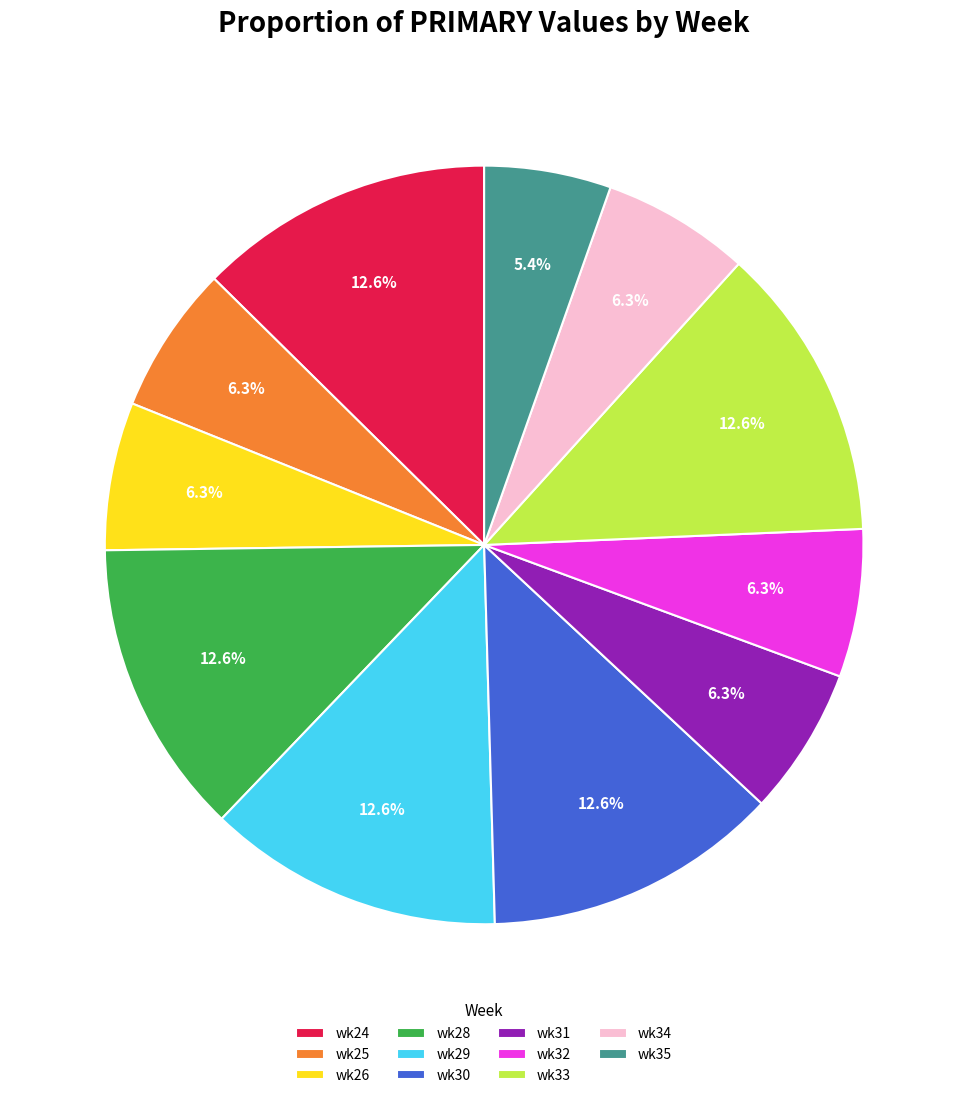

To the nearest percent, what is the average slice percentage?

9%